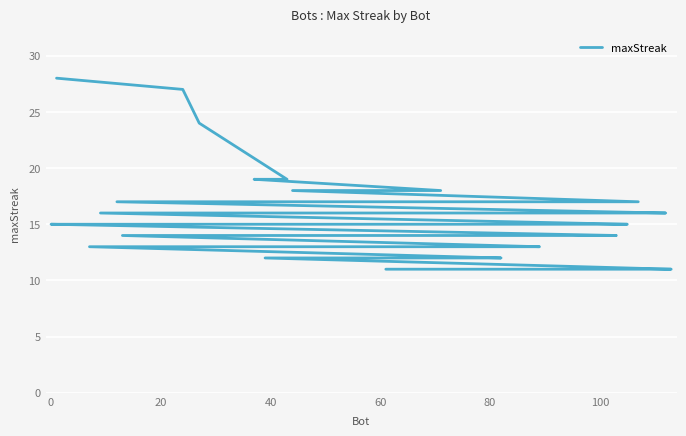

Where is the data nearest to the value 19?

40